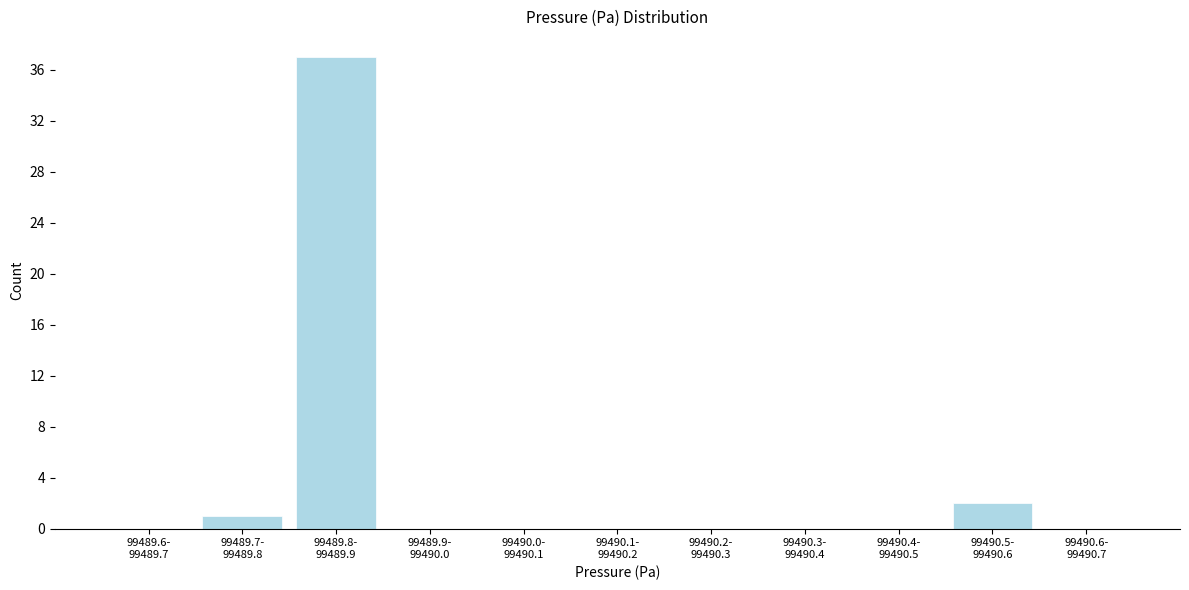

What is the sum of all values?

40